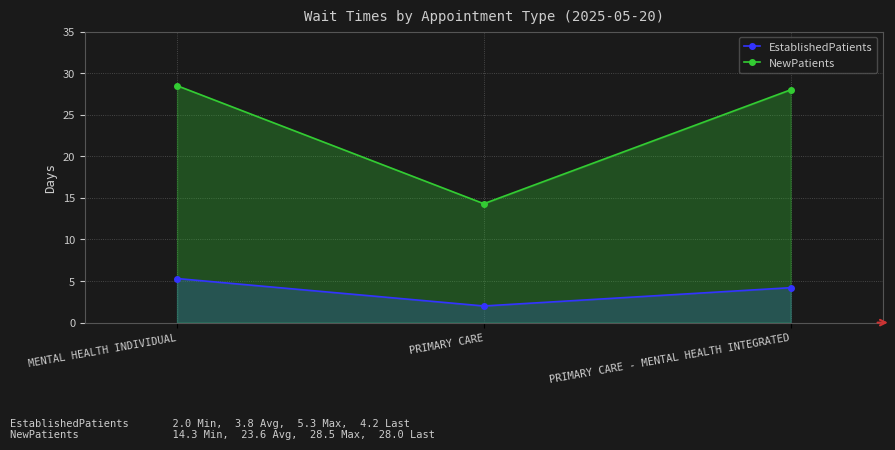

What is the lowest value of the EstablishedPatients series?

2.0